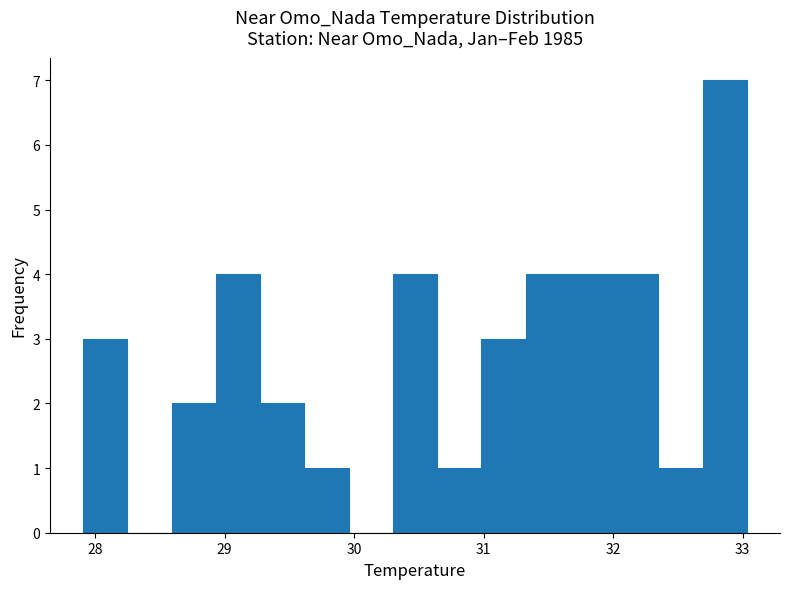

Read against the x-axis, roughly where is the centre of the tallest bar?

32.9